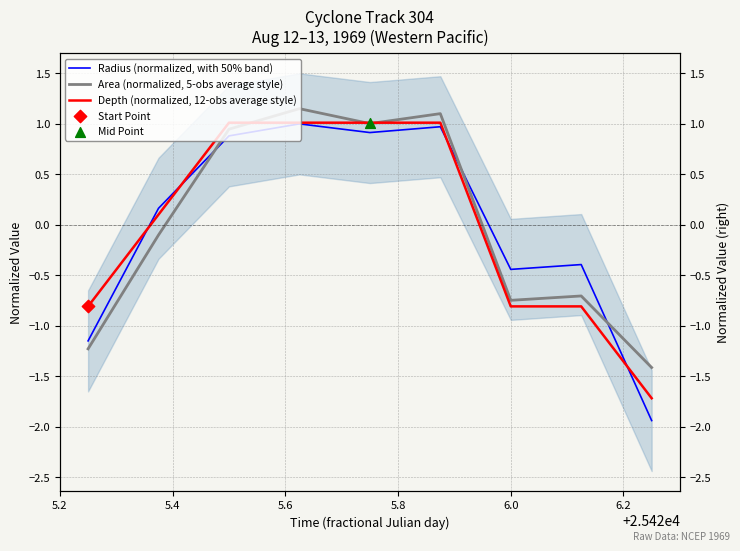

What are all the series names shown in the legend?

Radius (normalized, with 50% band), Area (normalized, 5-obs average style), Depth (normalized, 12-obs average style)